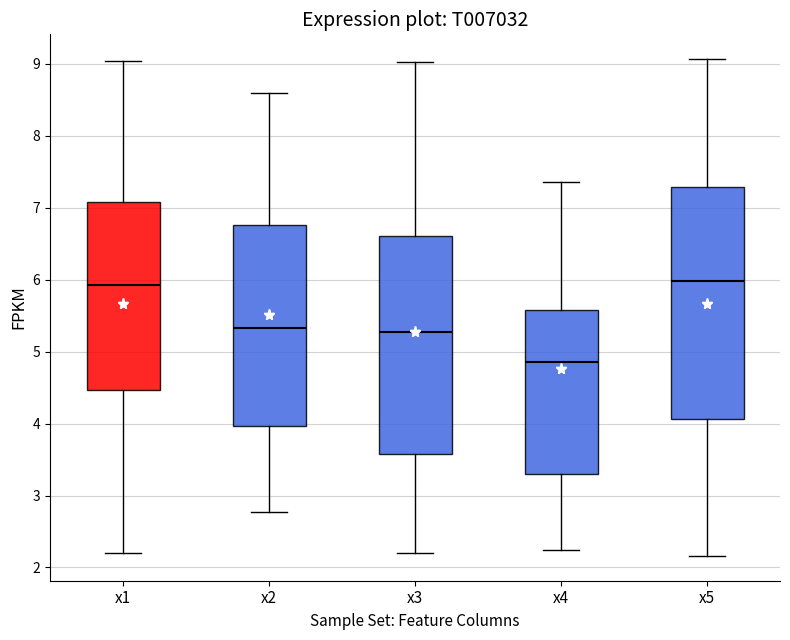

Which box's median line is the lowest?

x4